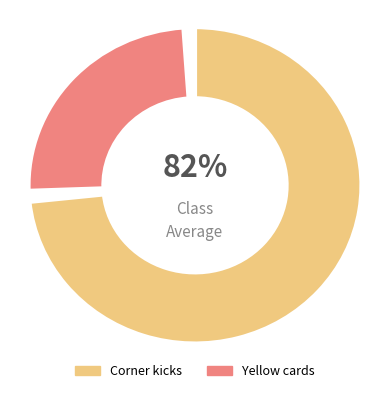

Which category has the biggest portion of the pie?

Corner kicks